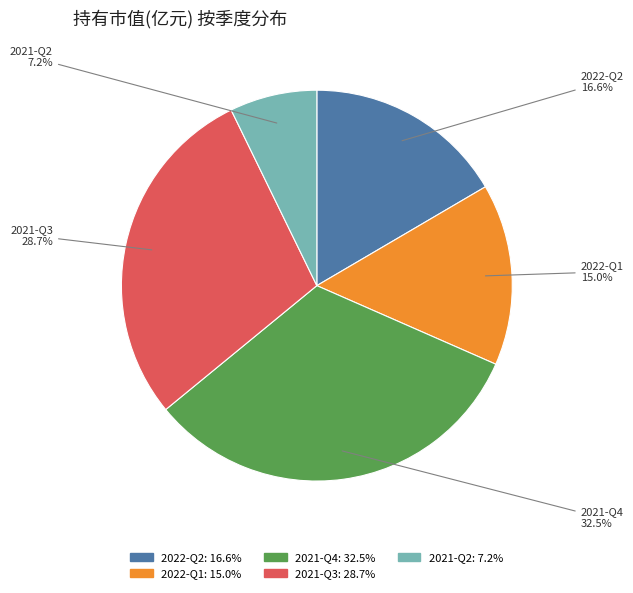

True or false: 2022-Q1 accounts for 15% of the total.

True